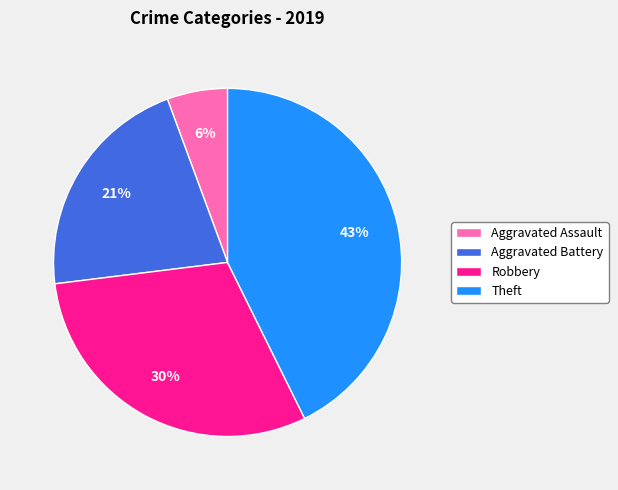

To the nearest percent, what is the difference between the largest and smallest slice percentages?

37%